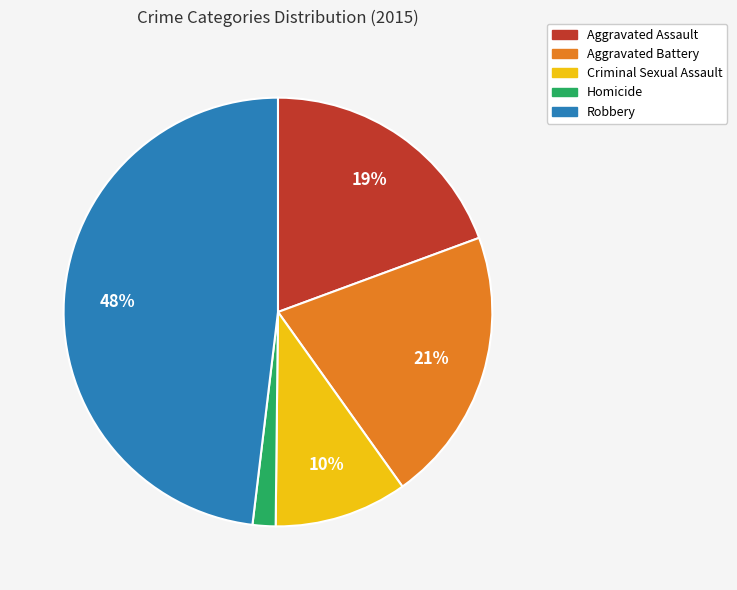

Which has a higher value, Aggravated Battery or Homicide?

Aggravated Battery